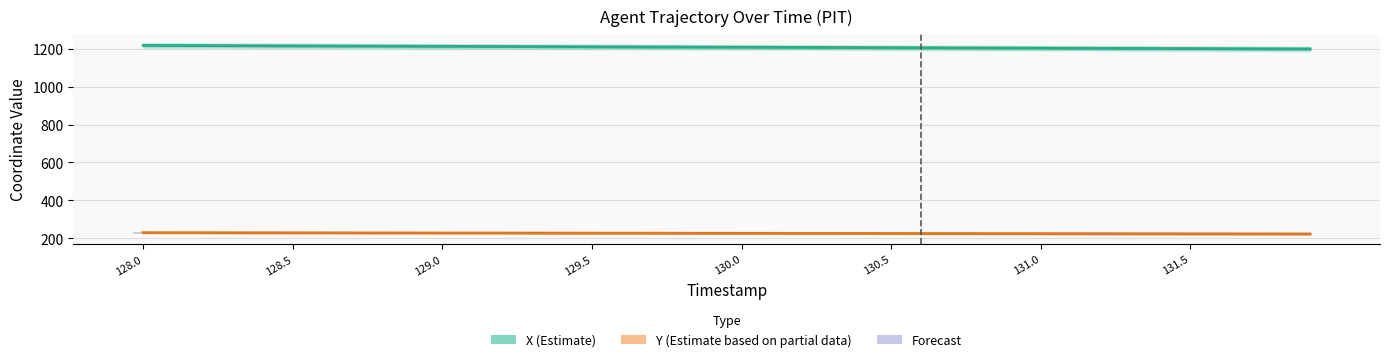

At which category is the sum across all series the highest?

128.0